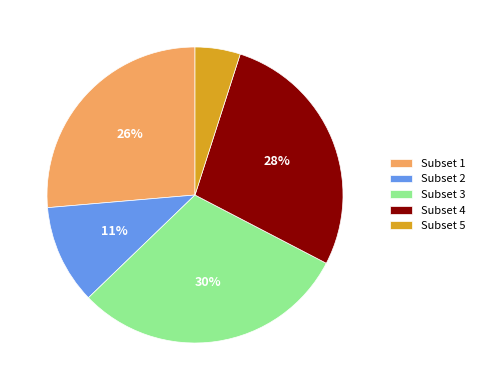

To the nearest percent, what is the difference between the Subset 5 and Subset 2 slice percentages?

6%